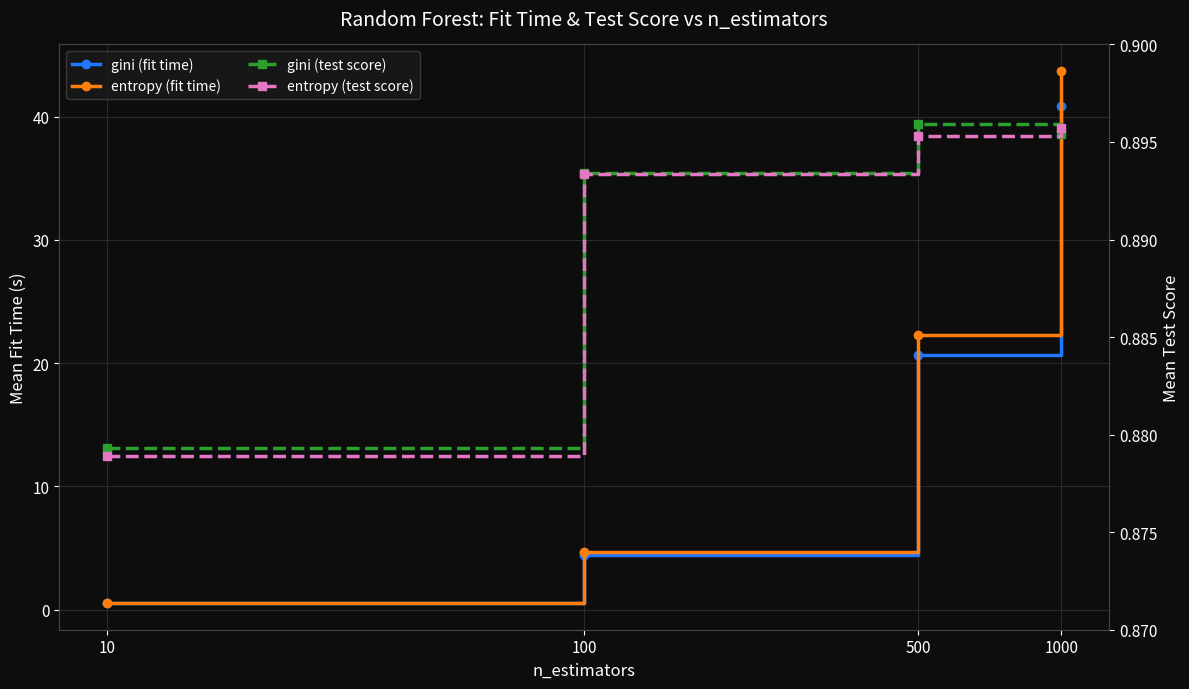

What is the maximum value for gini (fit time)?

40.9